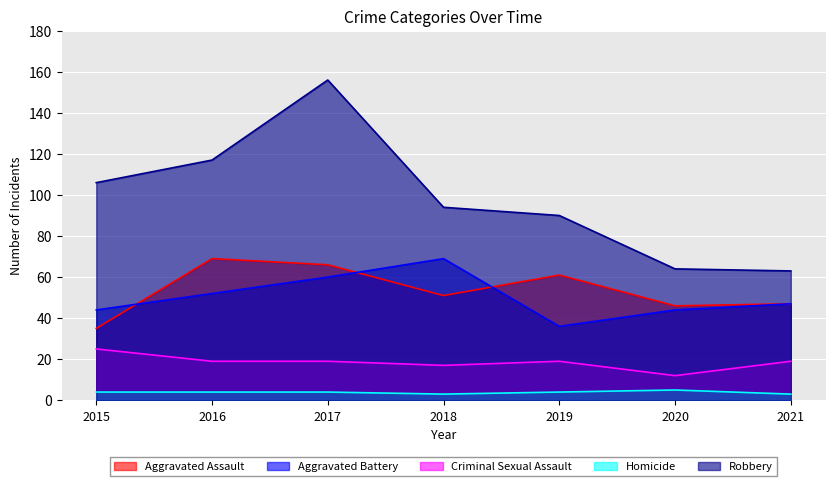

Rank the series at 2021 from highest to lowest value.

Robbery, Aggravated Assault, Aggravated Battery, Criminal Sexual Assault, Homicide